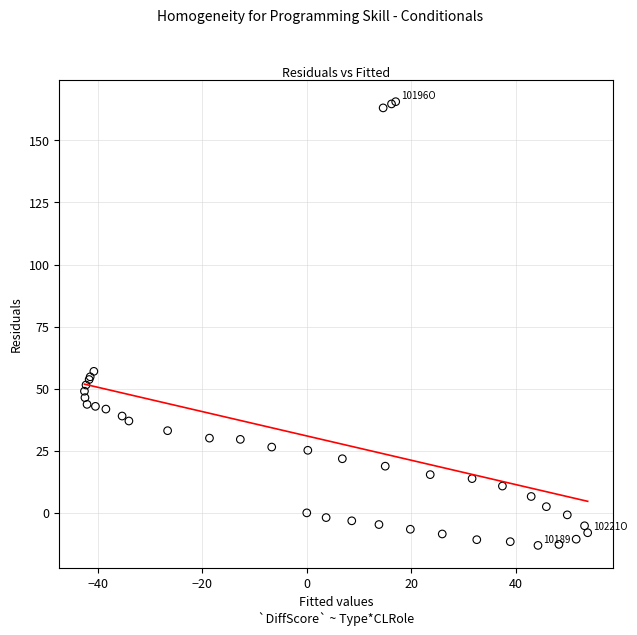

What Y value in the scatter plot is closest to 76?

57.0